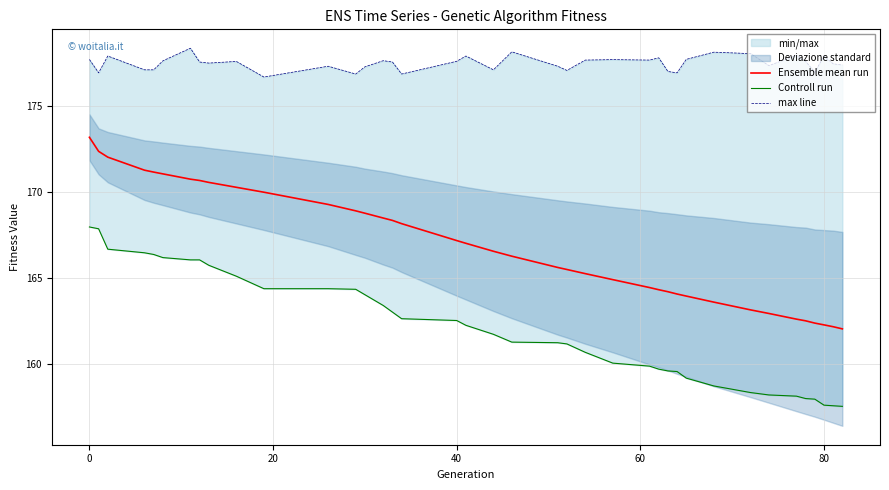

What is the lowest value of the Ensemble mean run series?

162.0